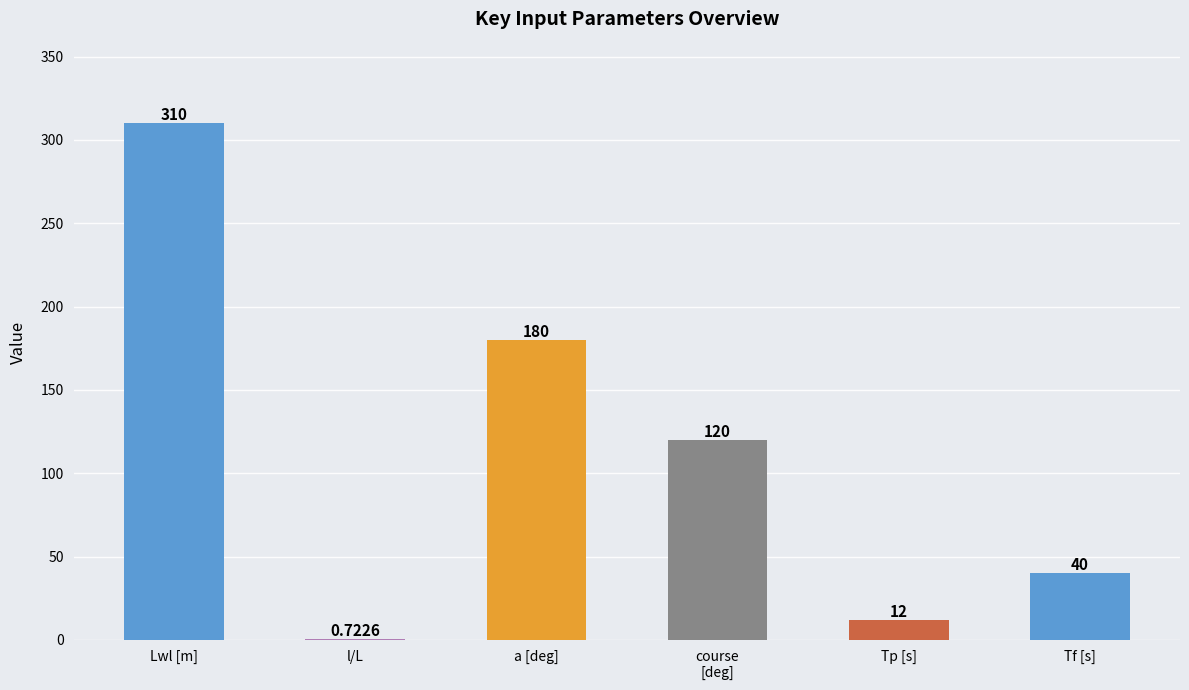

At which category does the chart reach its peak across all series?

Lwl [m]